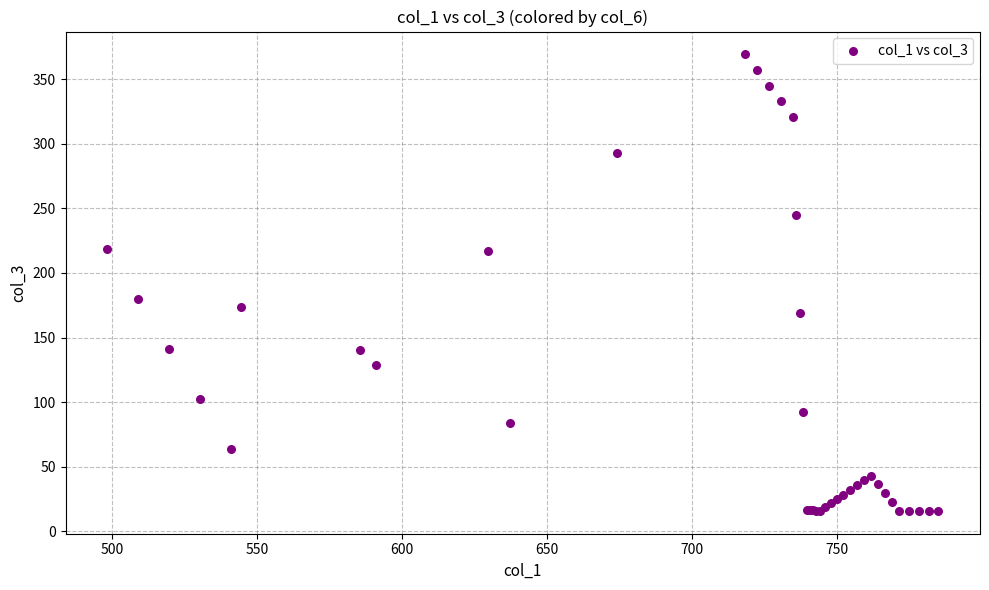

What Y value in the scatter plot is closest to 192?

179.9